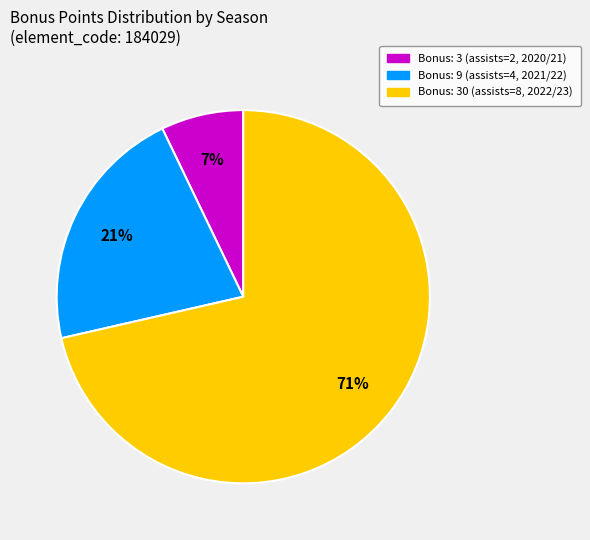

The Bonus: 30 (assists=8, 2022/23) slice represents 85% of the pie. True or false?

False